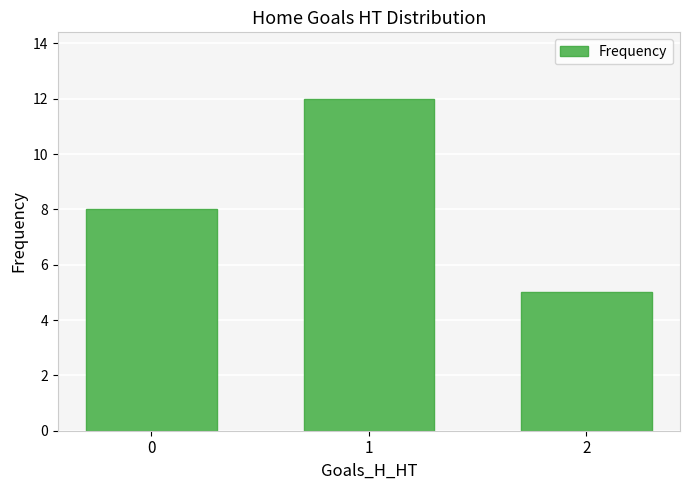

What is the value of the 3rd bar from the left?

5